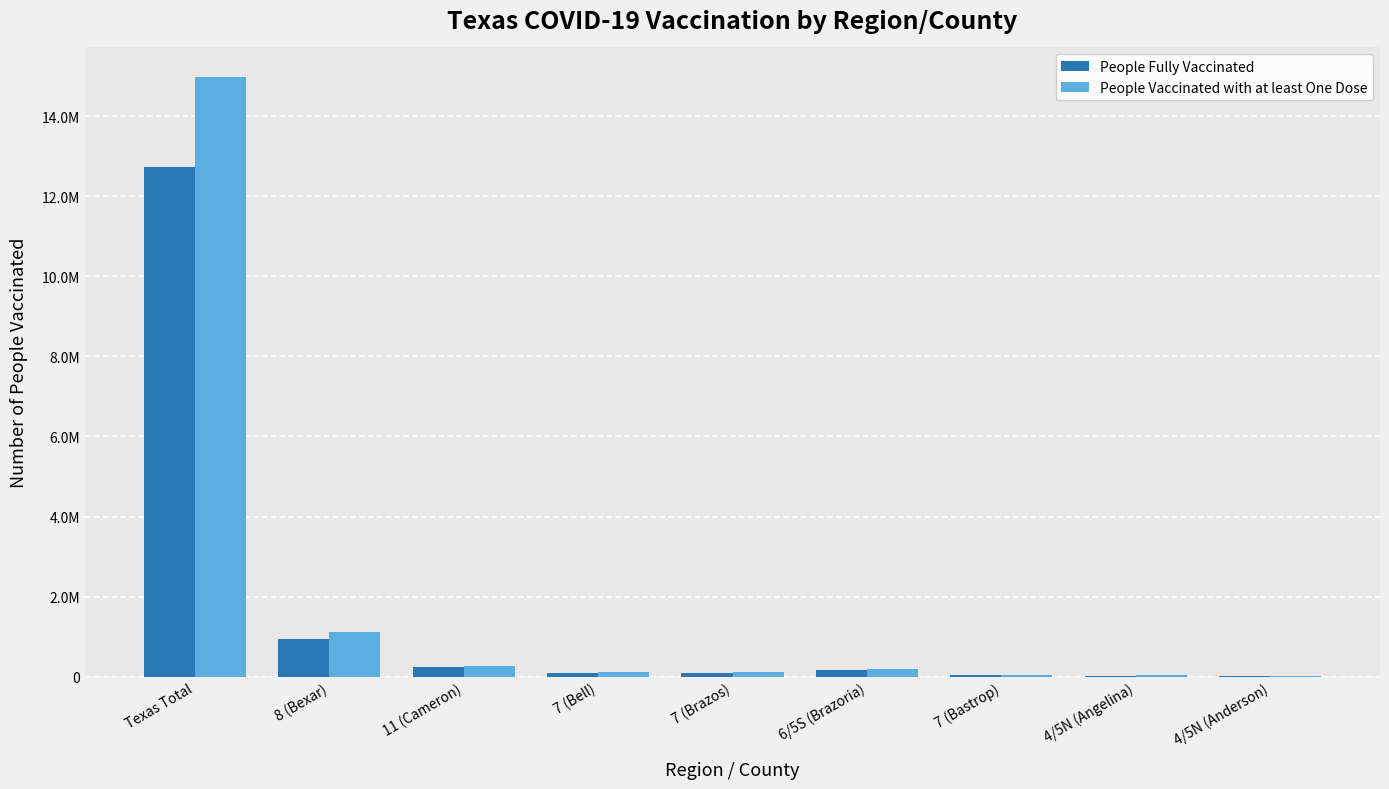

What is the value of the People Fully Vaccinated bar at the 2nd from the left?

945206